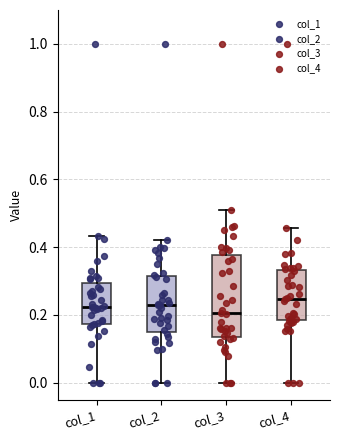

Where does the median line of the box for col_3 sit on the y-axis? The values are not printed on the chart, so give them approximately, as read against the axis.

0.20